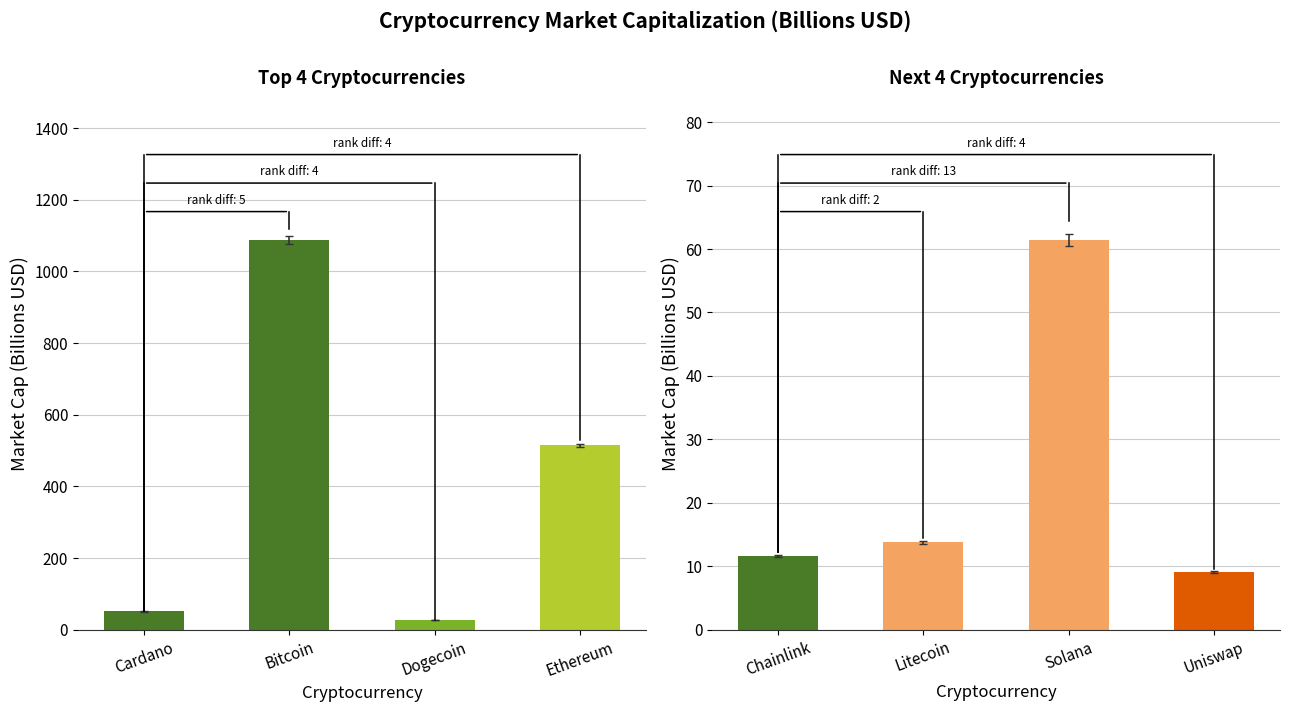

What is the label of the 2nd bar from the left?

Litecoin